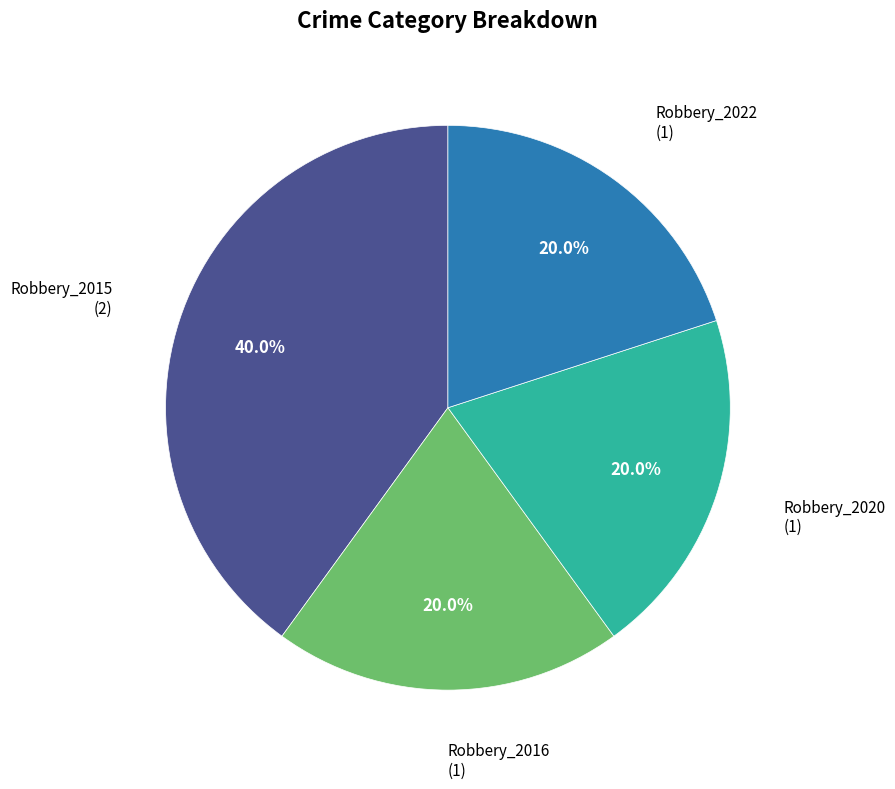

Does any single category account for the majority?

No